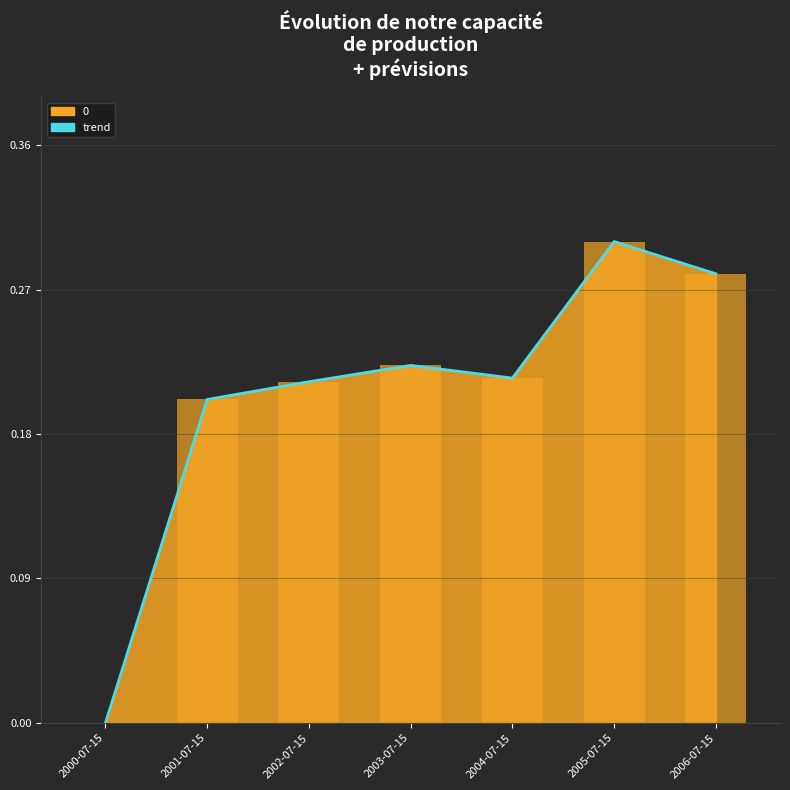

How many values in the trend series exceed 0?

6